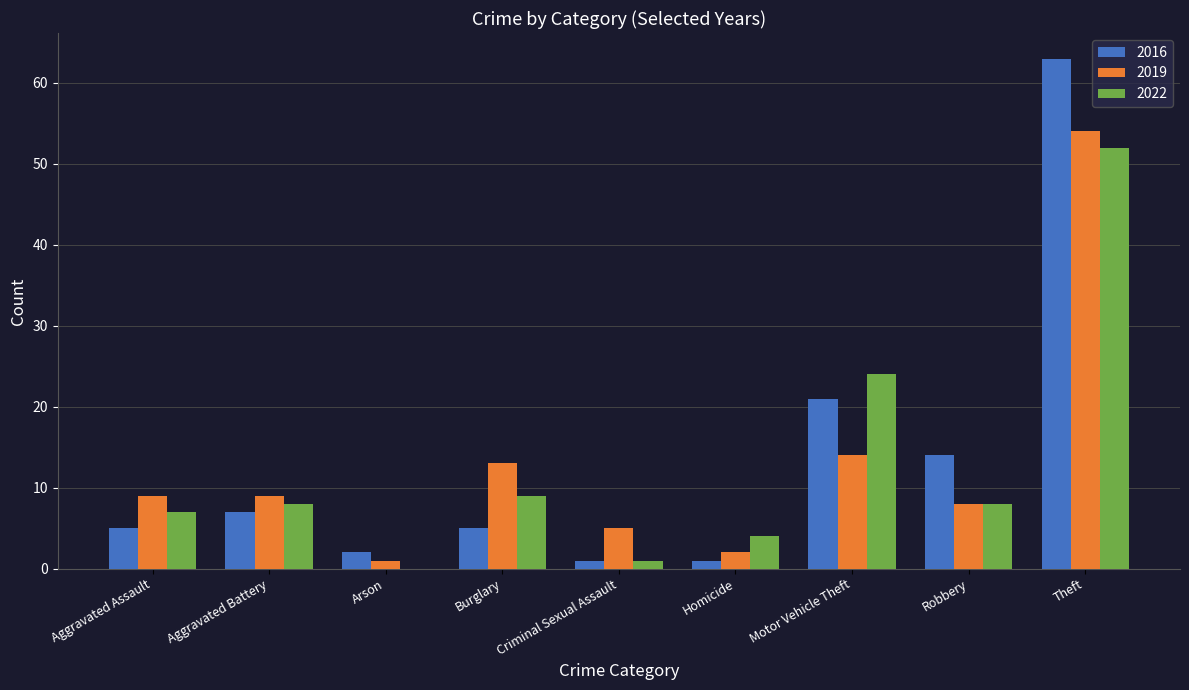

At which label is 2022 closest to 26?

Motor Vehicle Theft